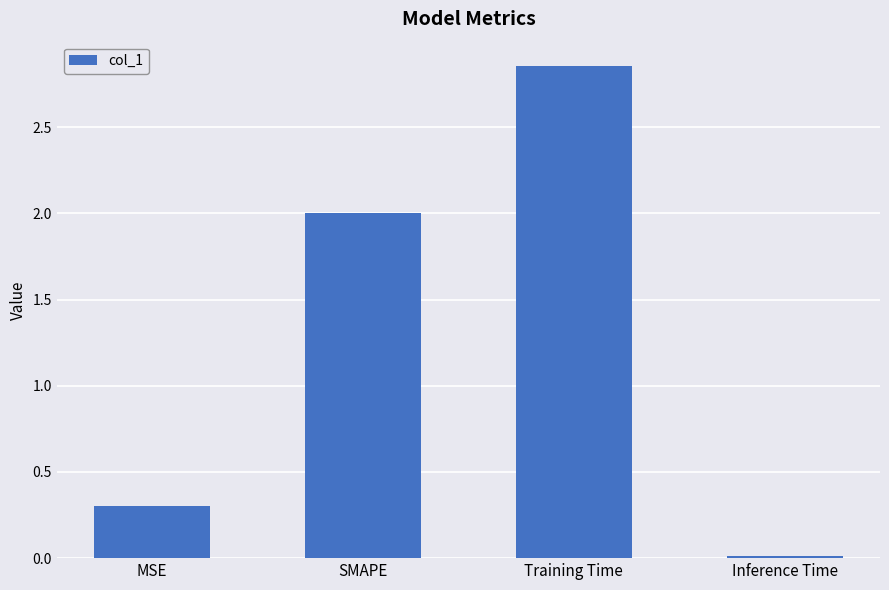

Does the chart contain stacked bars?

No